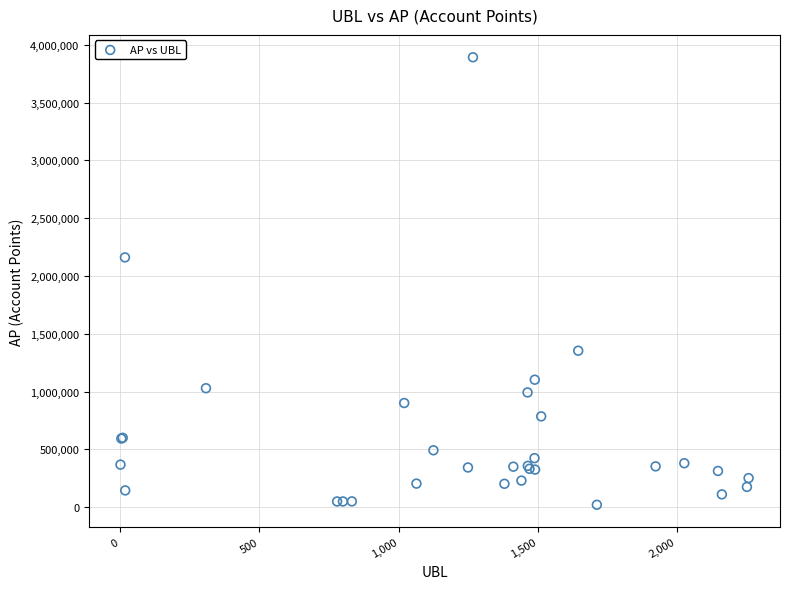

What Y value in the scatter plot is closest to 1956651?

2161135